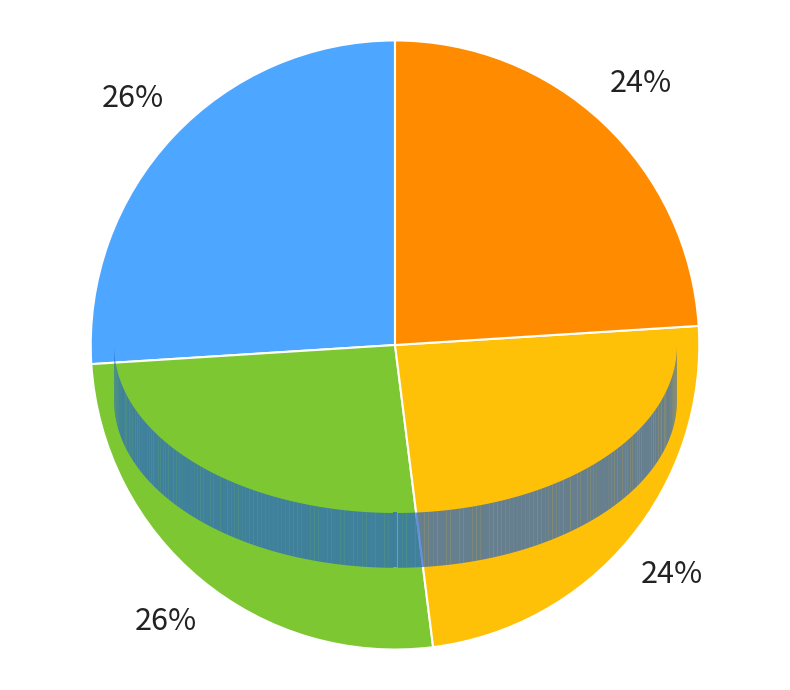

How many slices are in this pie chart?

4